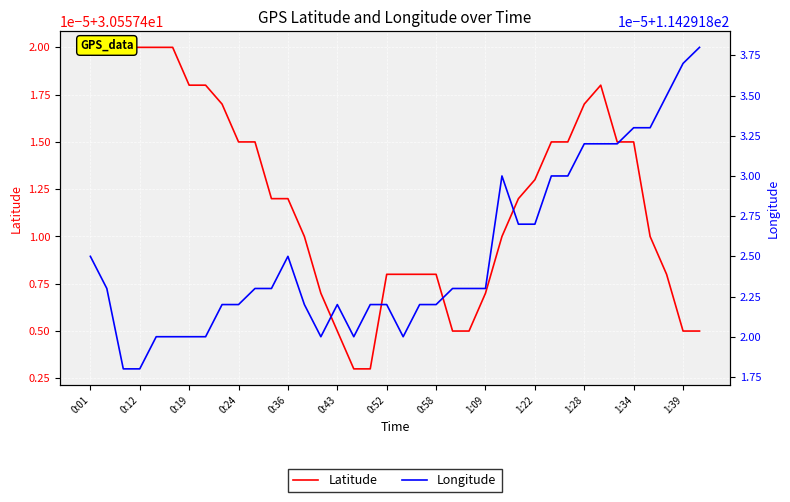

At which category is the sum across all series the highest?

31